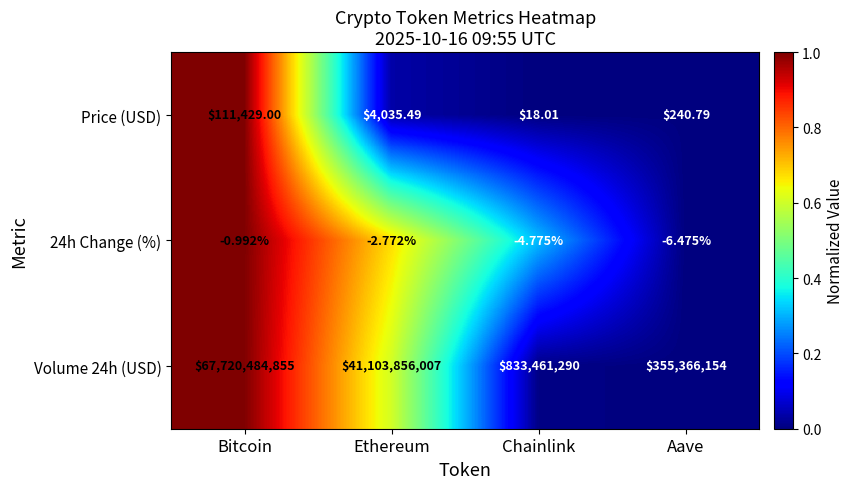

What is the greatest value displayed?

67720484855.0